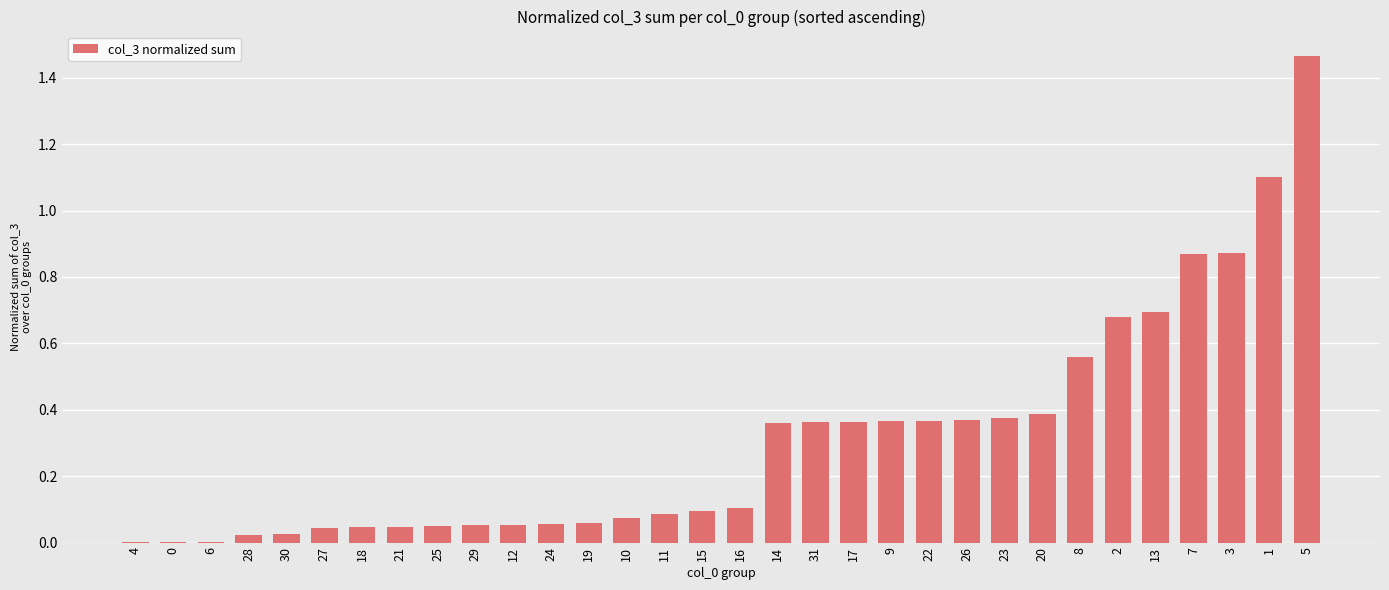

What is the sum of all values?

10.0